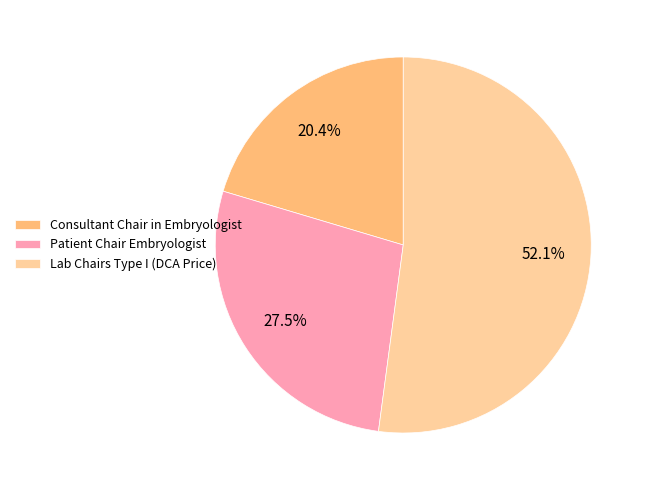

What is the ratio of the value at Lab Chairs Type I (DCA Price) to the value at Patient Chair Embryologist?

1.9